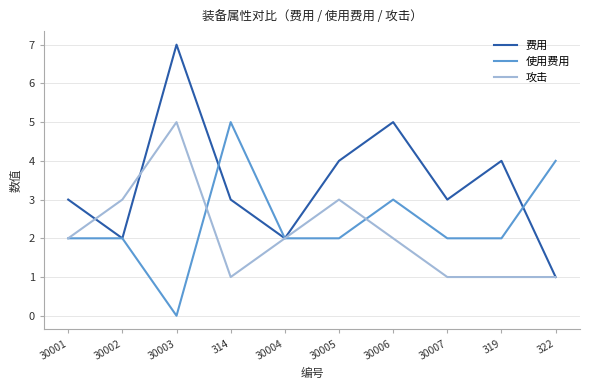

At 30005, list the series in order from largest to smallest.

费用, 攻击, 使用费用